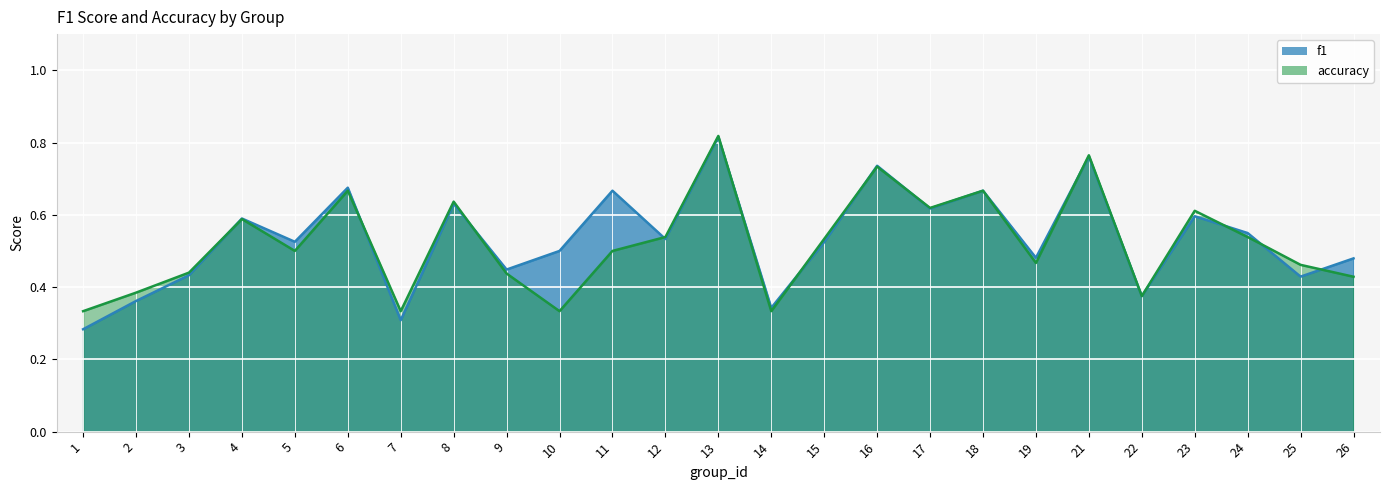

How many lines are shown in the chart?

2